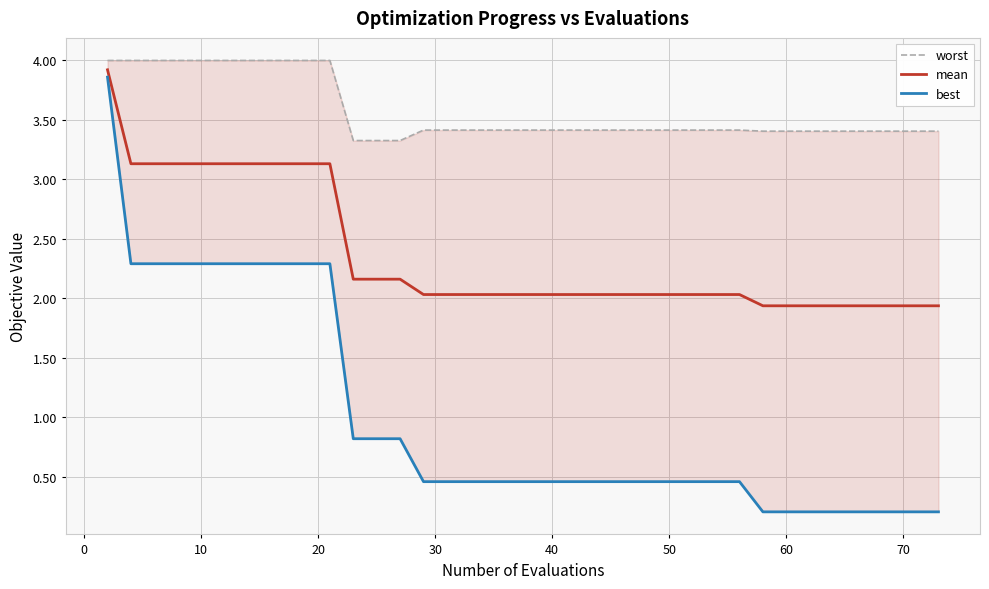

True or false: best and mean intersect in this chart.

False